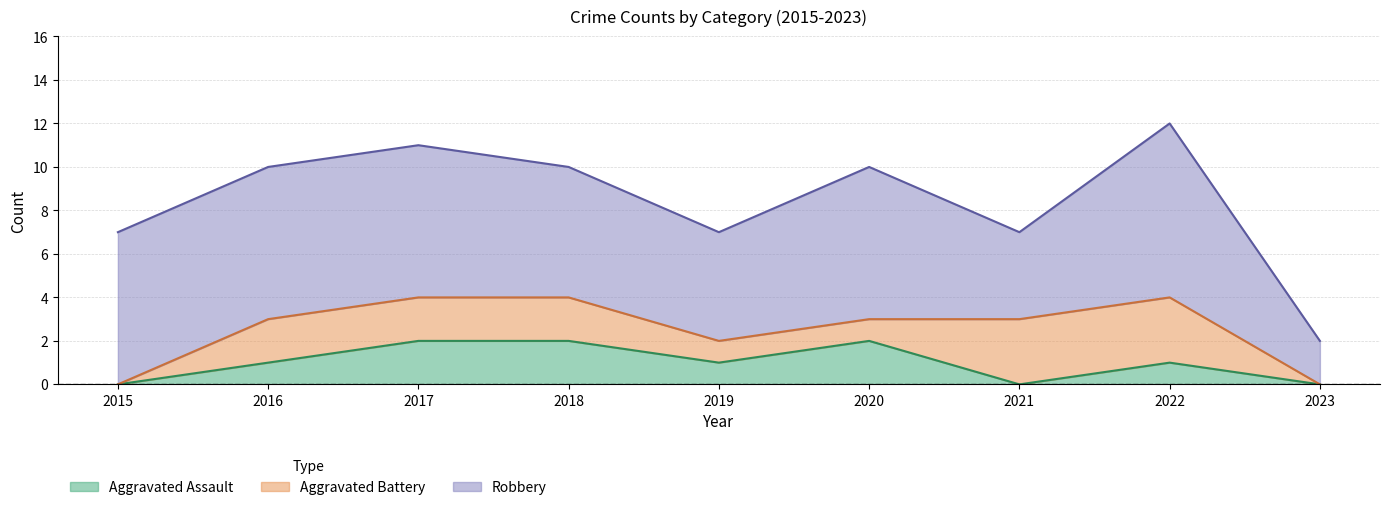

At which category does Aggravated Assault reach its first local valley?

2019